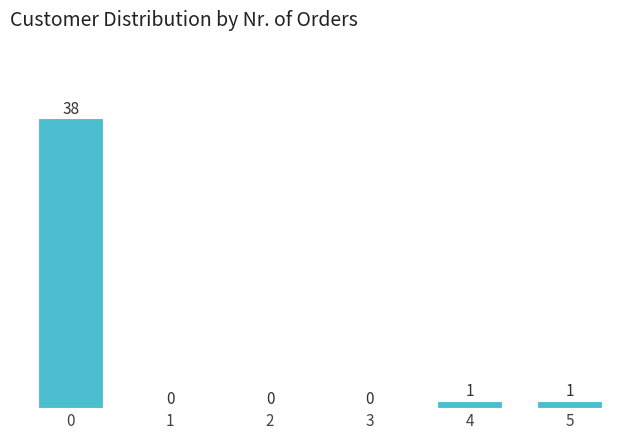

Reading left to right, extract all data points from this chart.

0=38	1=0	2=0	3=0	4=1	5=1